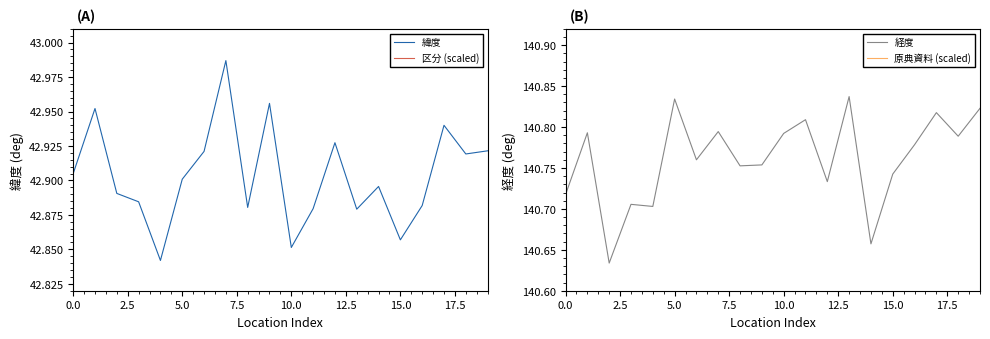

List the series in order of their peak value, highest first.

原典資料 (scaled), 区分 (scaled), 経度, 緯度